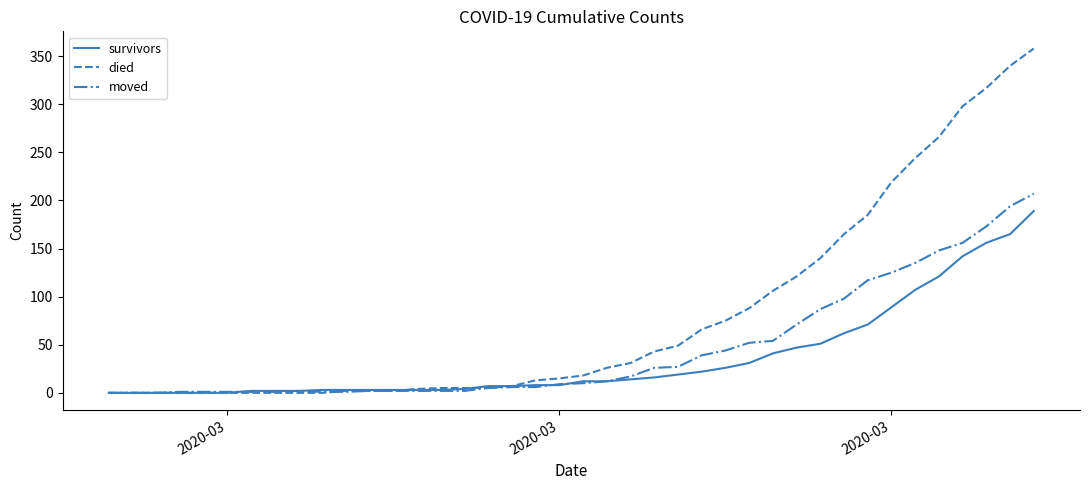

Which series has the largest range (max minus min)?

died